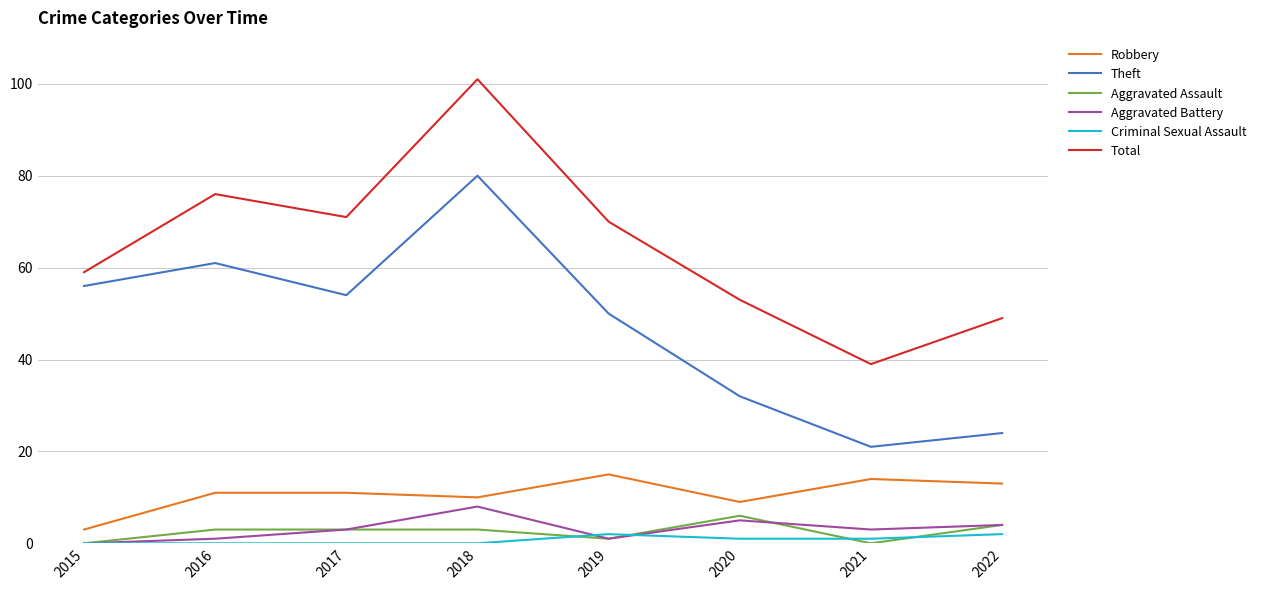

At how many categories does at least one series exceed 92?

1